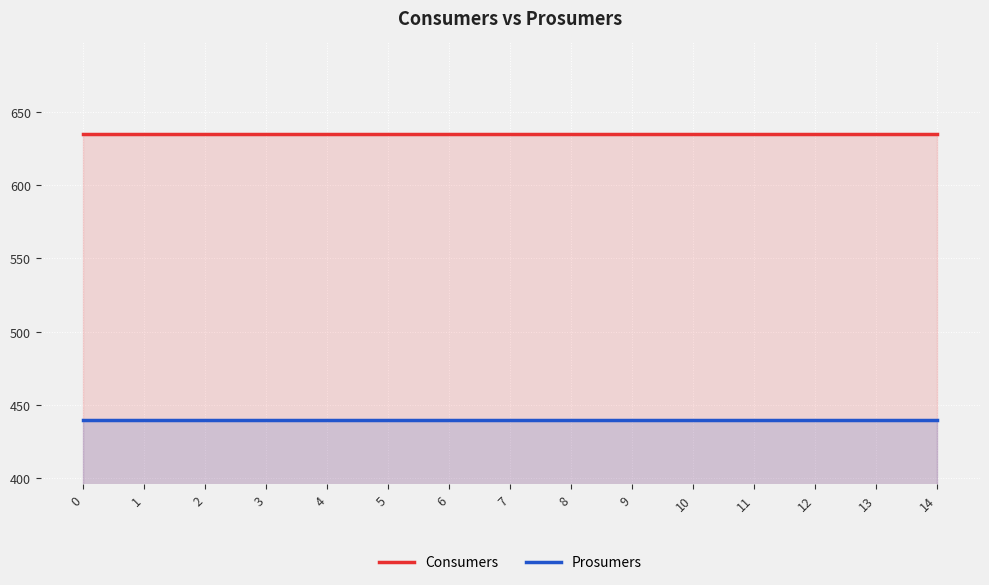

The Consumers series shows 964 at 10. True or false?

False